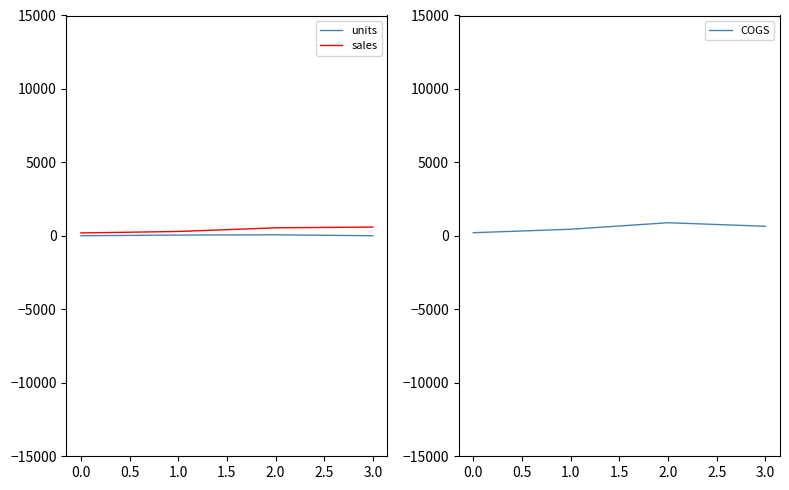

True or false: units has more than 1 interior local peaks.

False